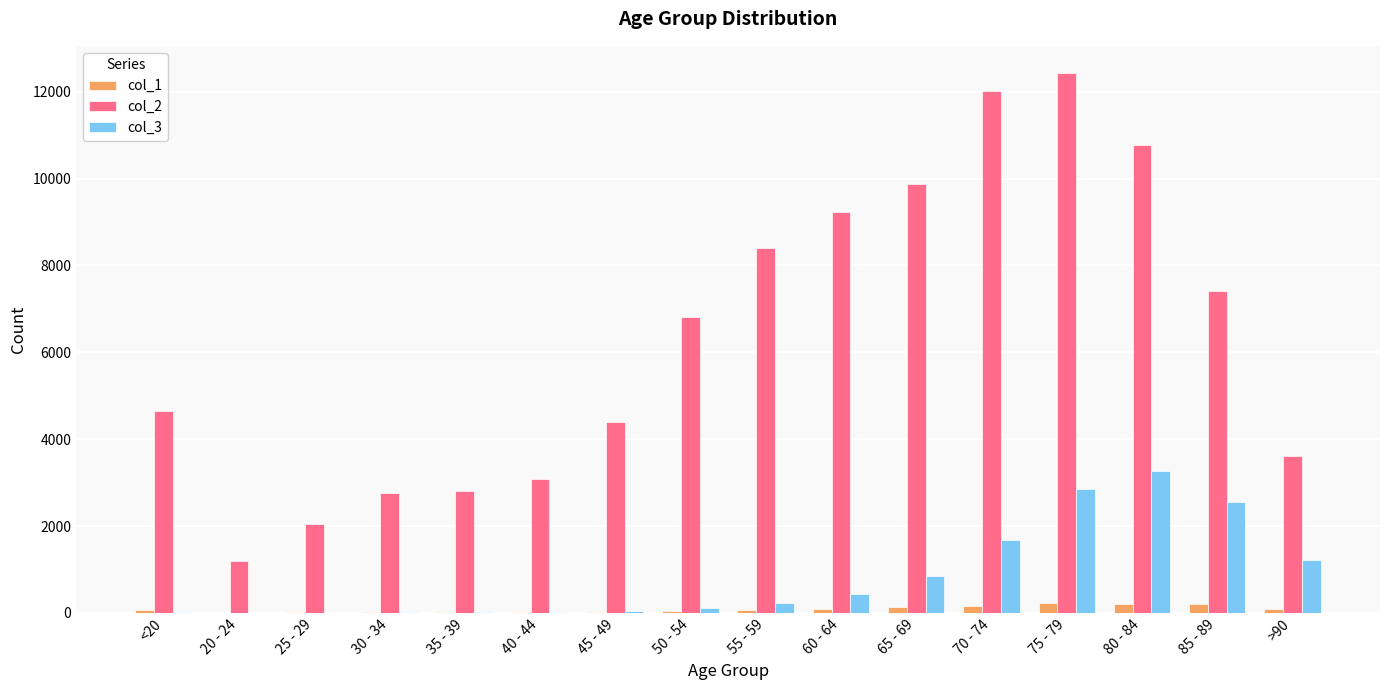

Which series has the largest total across all categories?

col_2